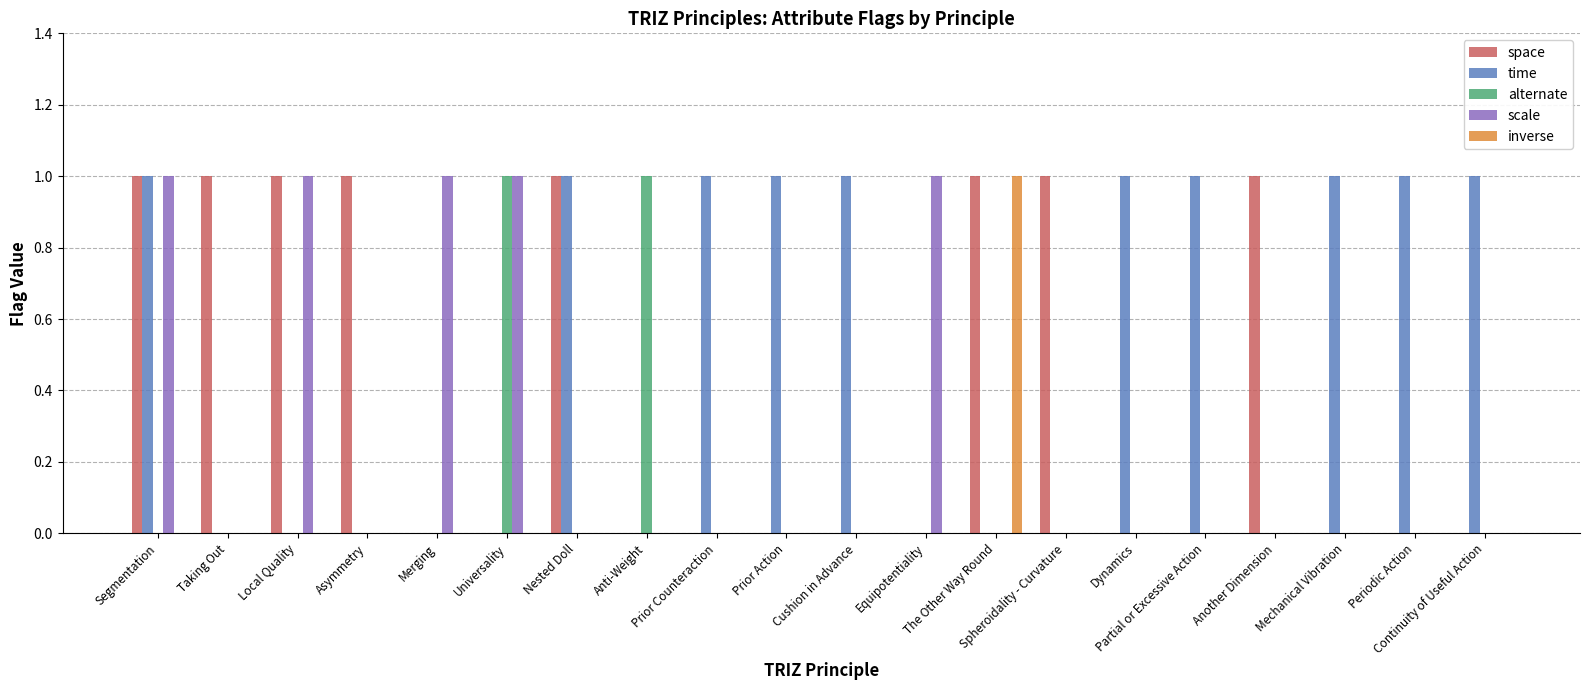

The value of space at Prior Action is 0. True or false?

True